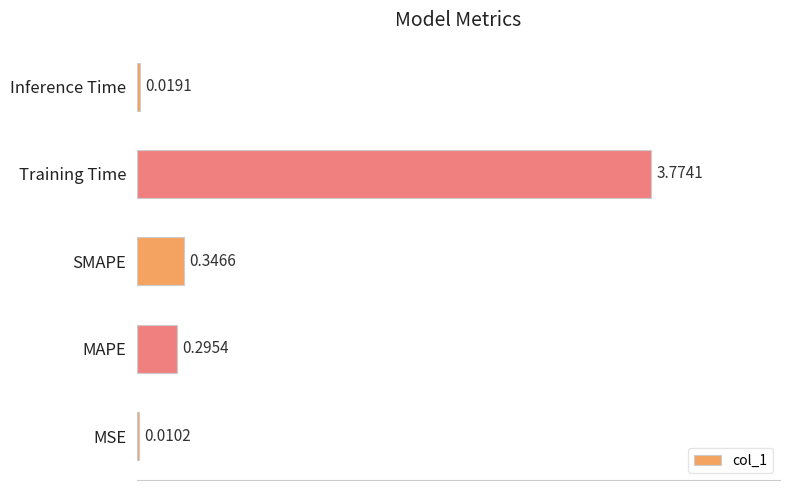

What is the sum of all values?

4.4